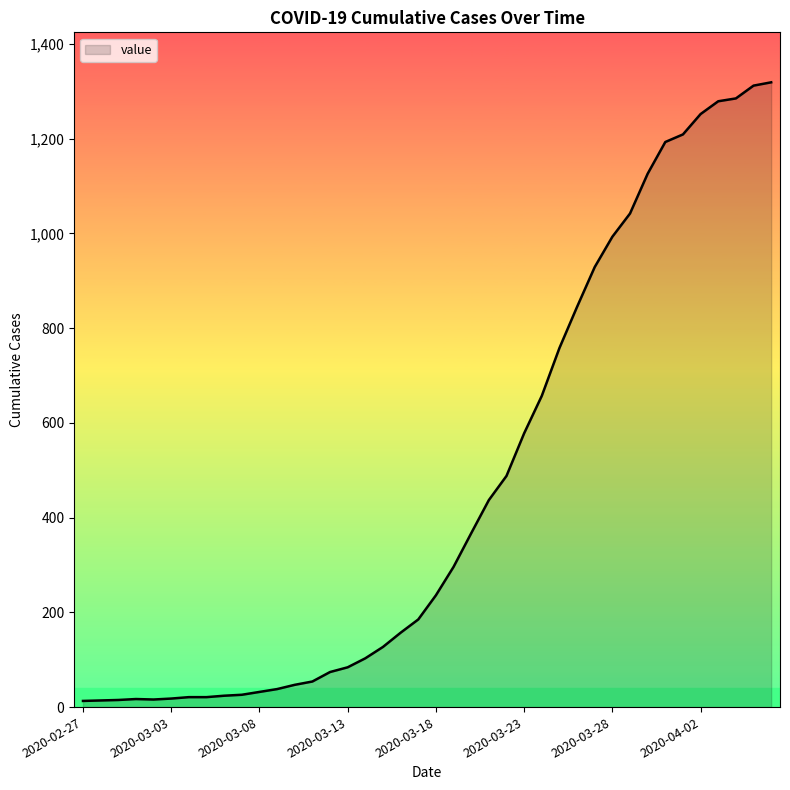

What is the difference between the maximum and minimum values?

1306